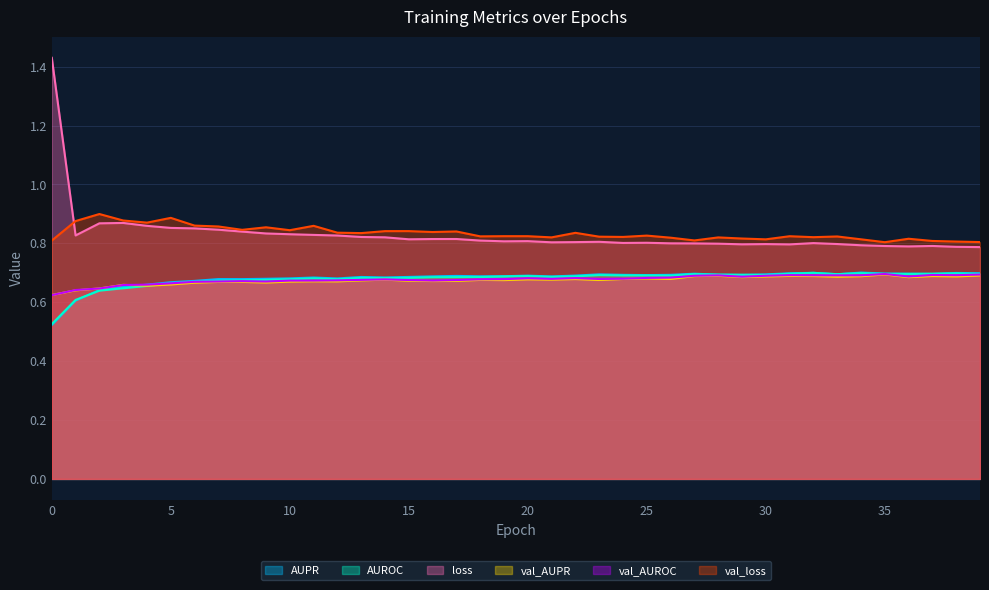

How many lines are shown in the chart?

6